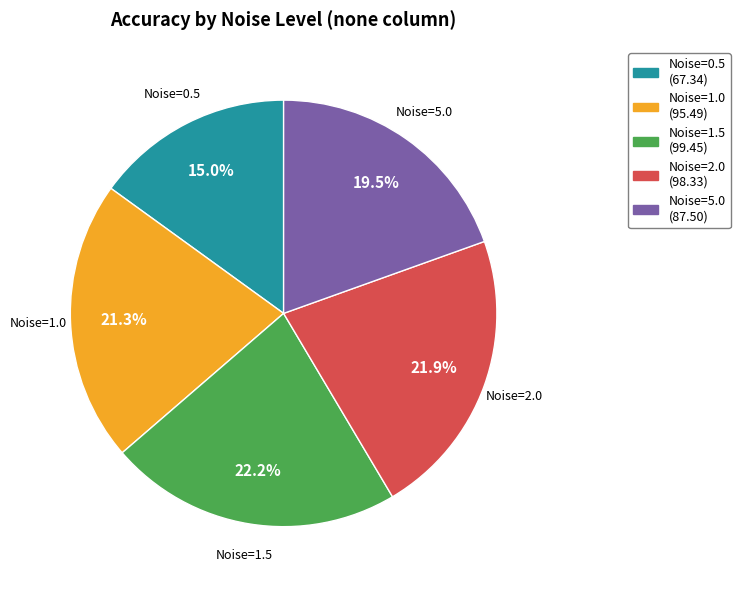

Does any single category account for the majority?

No